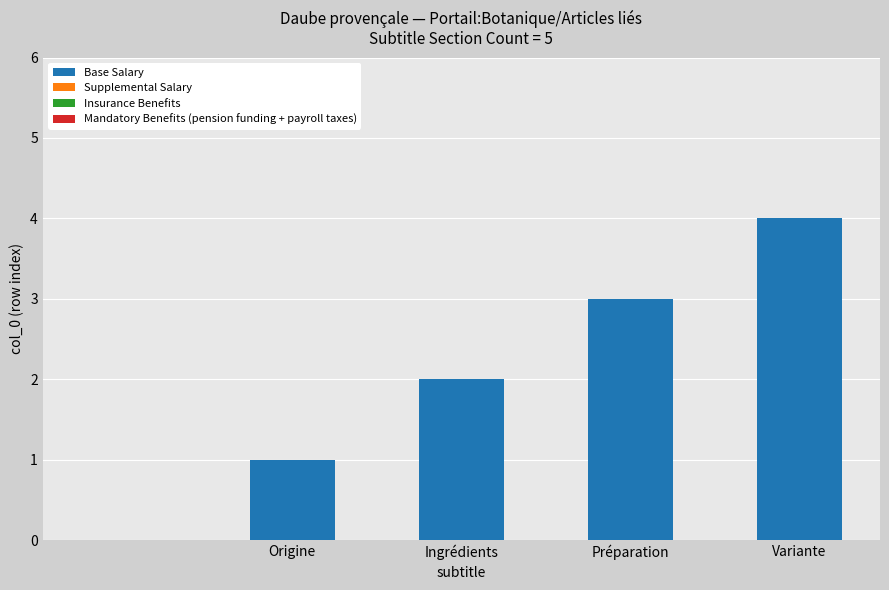

What is the sum of all values?

10